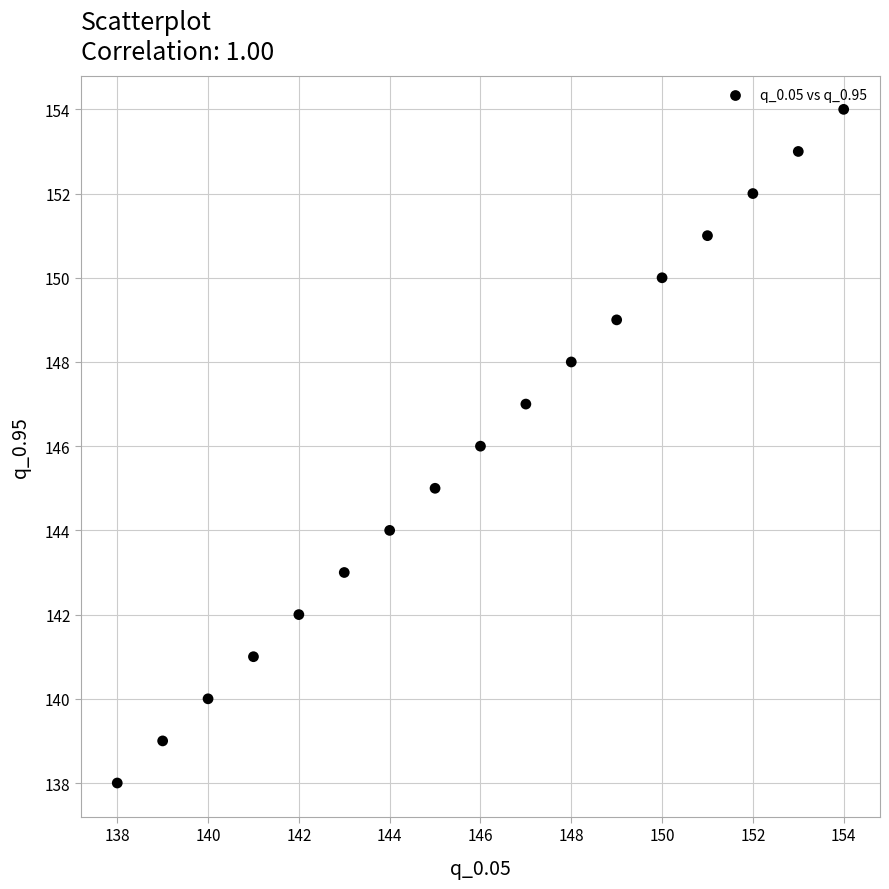

What is the range of Y values (max minus min)?

16